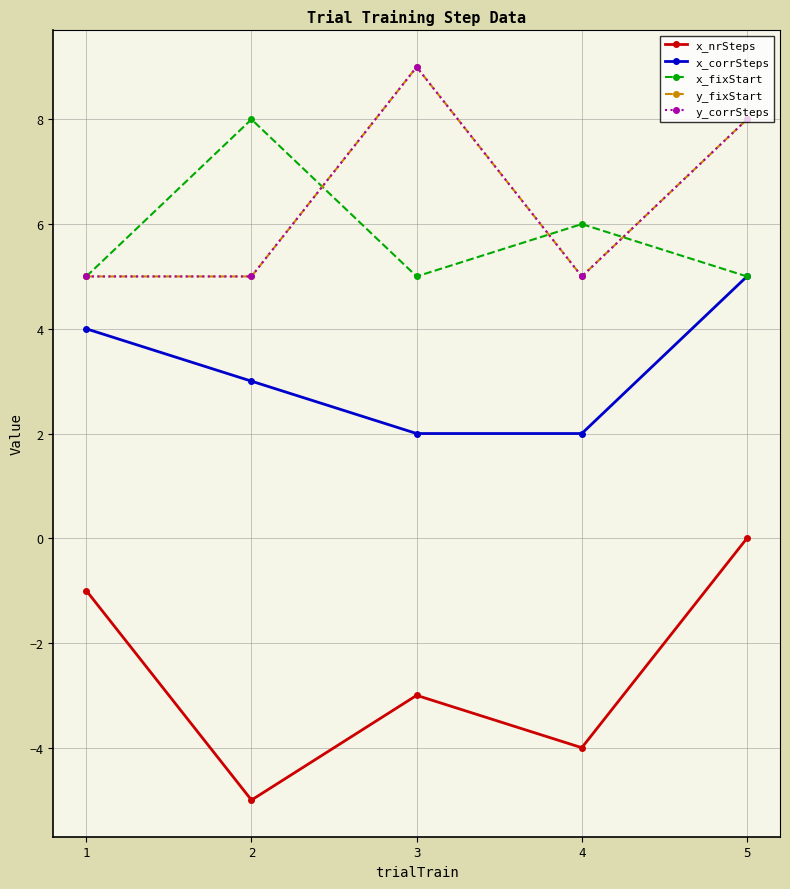

What is the maximum value shown in the chart?

9